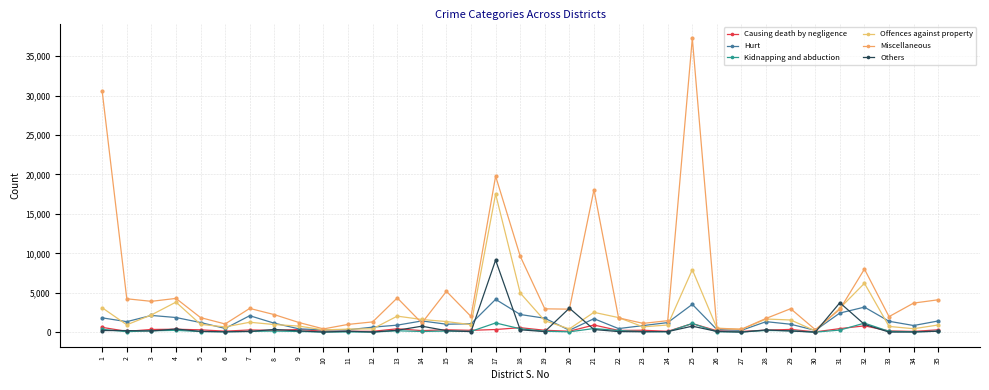

Reading right to left, what are all the values shown in this chart?

Causing death by negligence: 310	110	170	814	461	50	359	269	106	191	1102	121	253	232	917	133	252	581	349	244	313	209	439	119	131	135	352	234	293	141	308	386	354	116	620
Hurt: 1431	855	1394	3187	2437	241	1017	1344	250	334	3540	1227	847	466	1720	255	1778	2252	4171	1077	1020	1436	901	649	311	303	433	1147	2099	486	1233	1869	2133	1345	1826
Kidnapping and abduction: 128	66	113	1159	276	18	192	228	43	73	1113	65	87	217	473	57	127	442	1180	111	150	100	187	27	40	32	98	152	110	71	91	242	190	76	369
Offences against property: 923	449	741	6209	3046	178	1557	1678	361	533	7935	924	685	1859	2528	429	1464	4980	17530	964	1357	1618	2045	436	400	302	781	980	1269	676	1002	3821	2198	946	3104
Miscellaneous: 4117	3699	1980	8009	2906	330	2986	1756	388	474	37271	1468	1126	1827	18068	2930	2970	9647	19788	2000	5190	1164	4353	1314	996	427	1237	2235	3024	1051	1858	4292	3921	4244	30535
Others: 138	29	24	997	3744	14	162	293	18	105	771	84	61	85	347	3053	86	312	9146	82	202	770	256	30	134	27	175	355	104	54	111	411	164	213	221